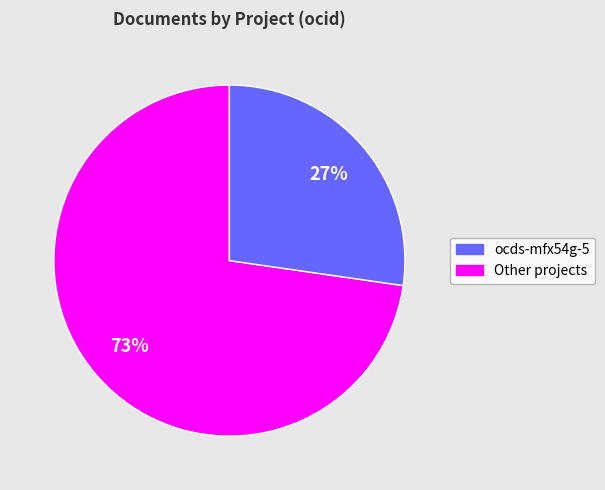

Does any single category account for the majority?

Yes